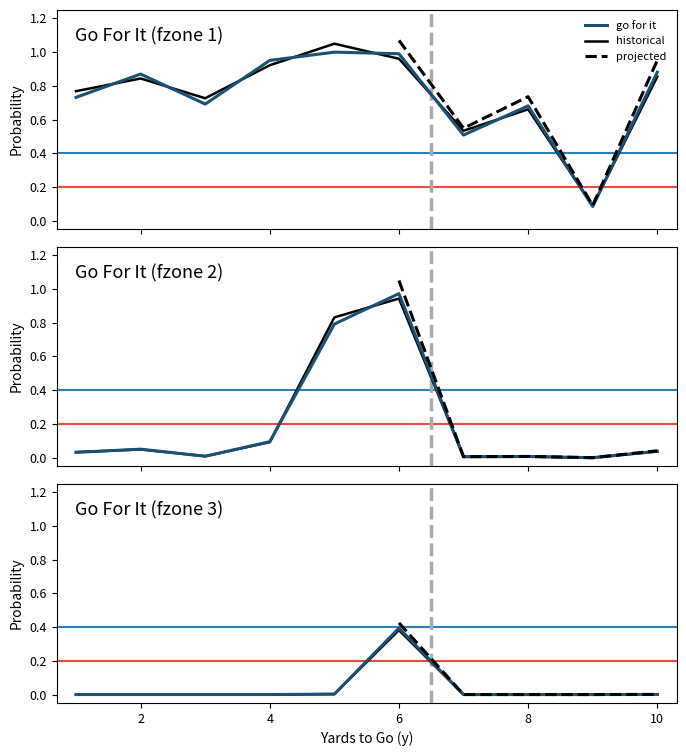

Count the number of categories in the chart.

10